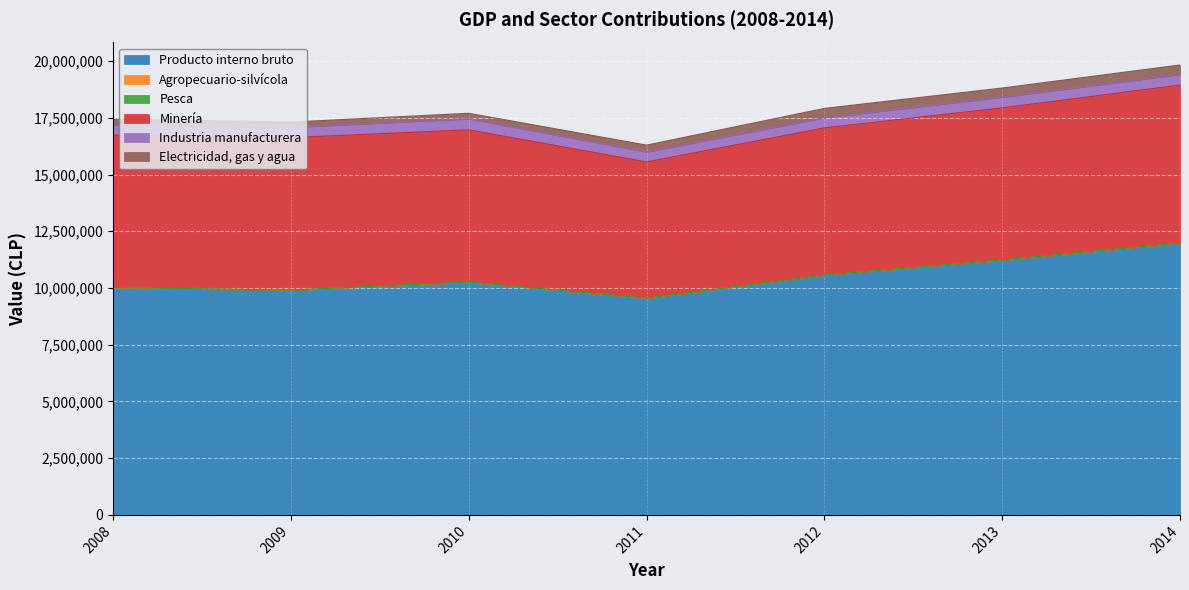

True or false: Industria manufacturera and Agropecuario-silvícola cross at least once.

False